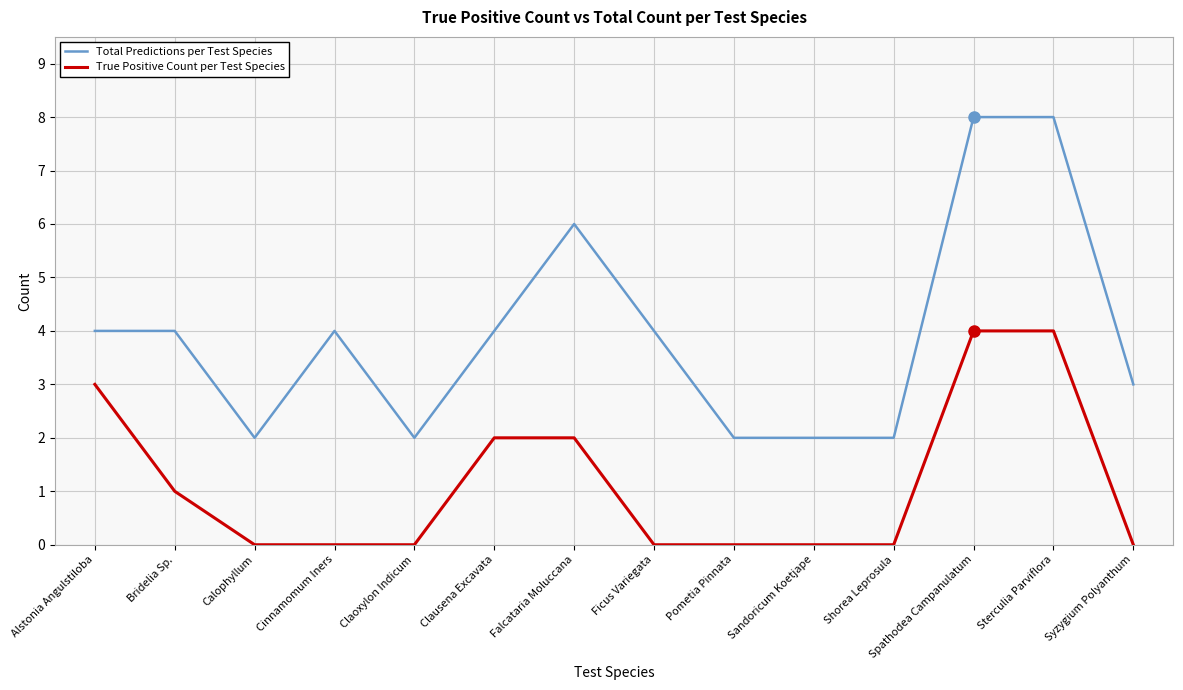

True or false: Total Predictions per Test Species and True Positive Count per Test Species intersect in this chart.

False